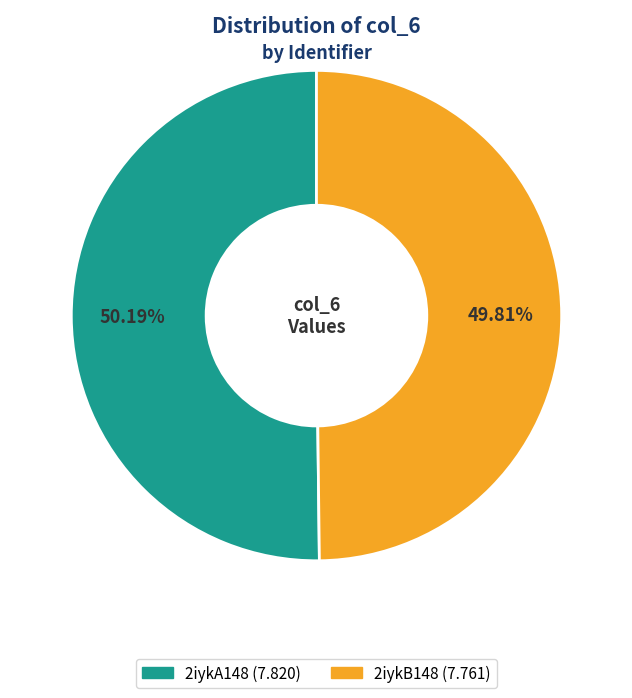

What percentage do 2iykA148 and 2iykB148 together represent?

100.0%